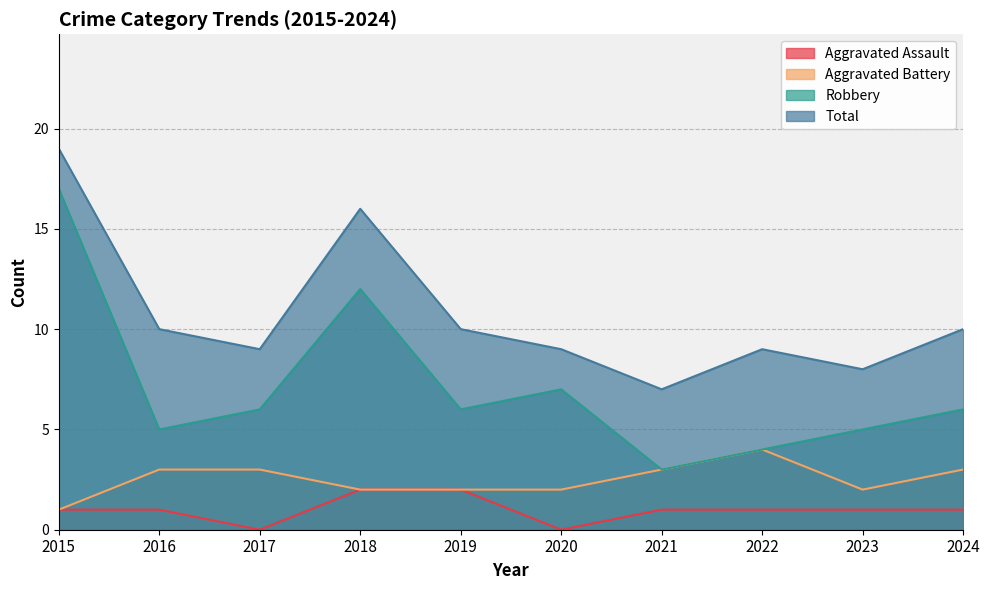

How many lines are shown in the chart?

4